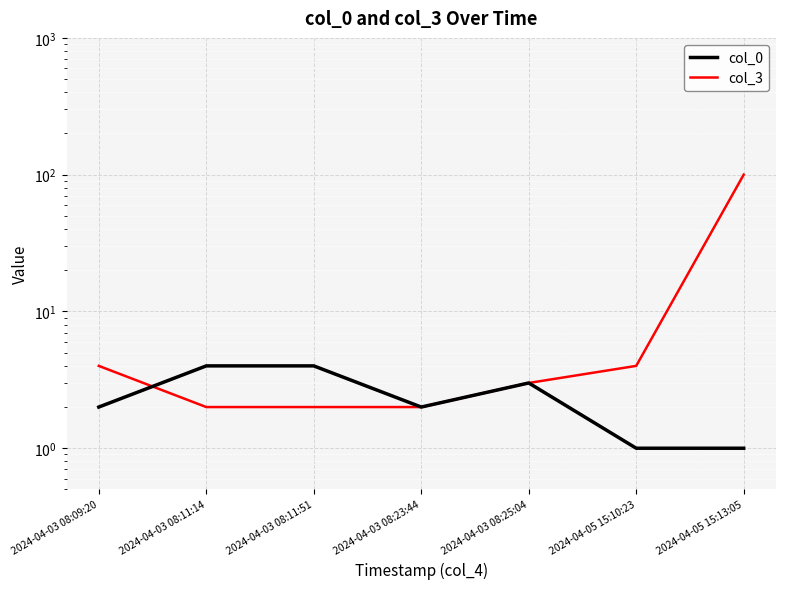

Reading right to left, extract all data points from this chart.

col_0: 1	1	3	2	4	4	2
col_3: 100	4	3	2	2	2	4